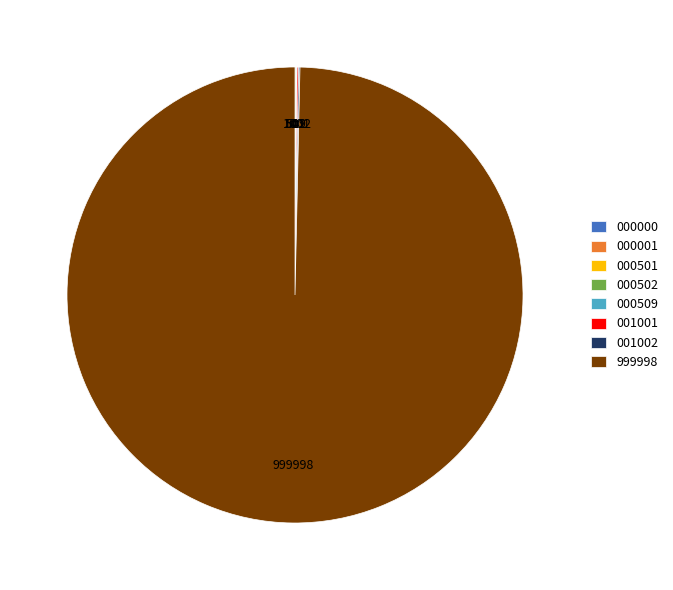

Is there any slice that represents more than half of the pie?

Yes